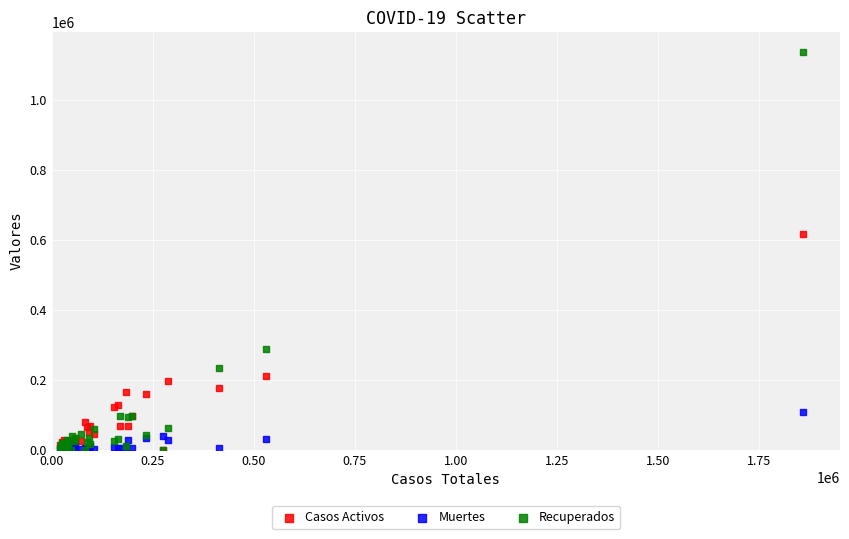

Which series reaches the maximum Y coordinate?

Recuperados